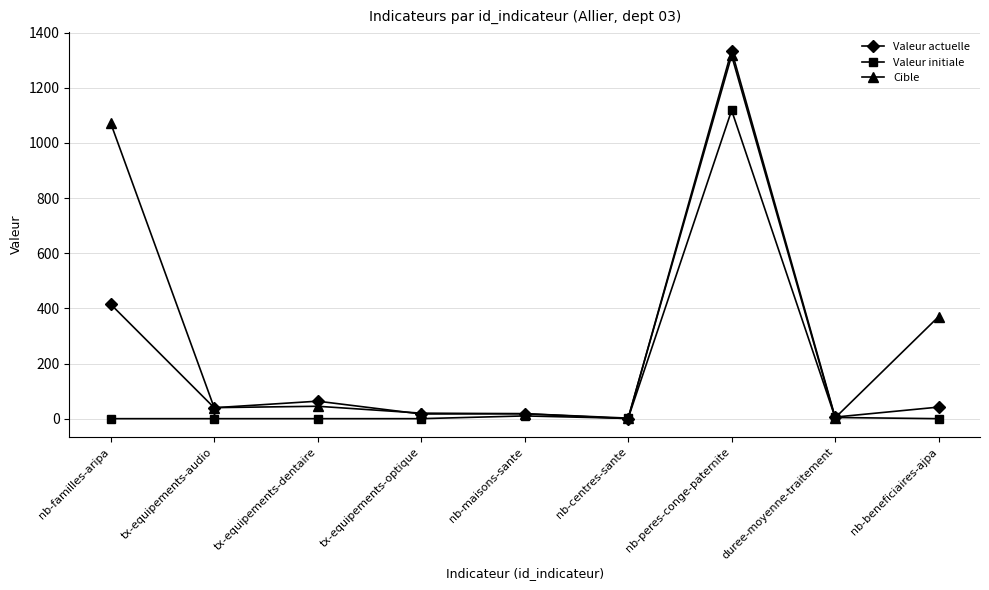

What is the maximum value shown in the chart?

1335.0